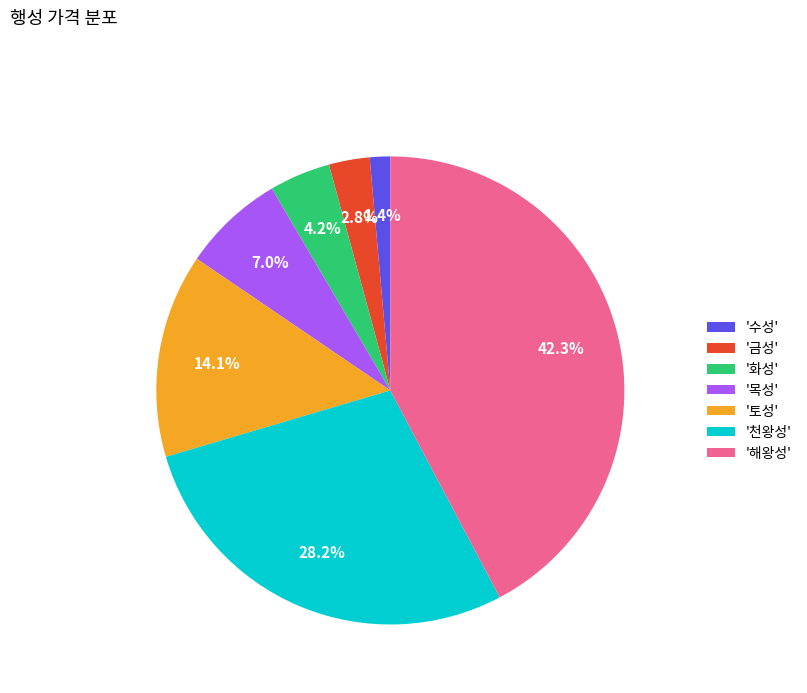

Rank the categories by value from lowest to highest.

'수성', '금성', '화성', '목성', '토성', '천왕성', '해왕성'